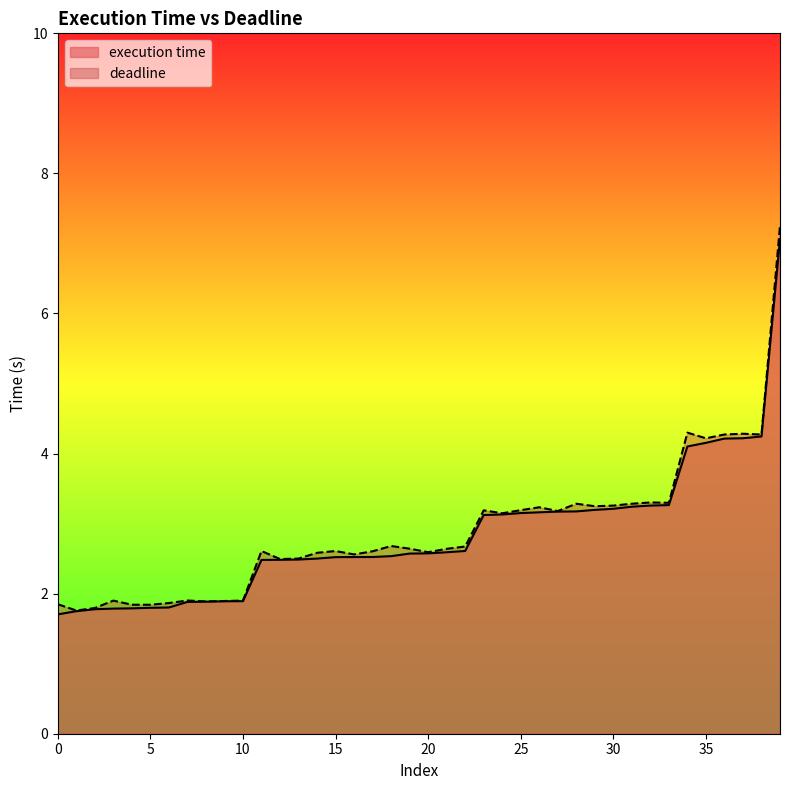

Rank the series by their maximum value, from highest to lowest.

deadline, execution time